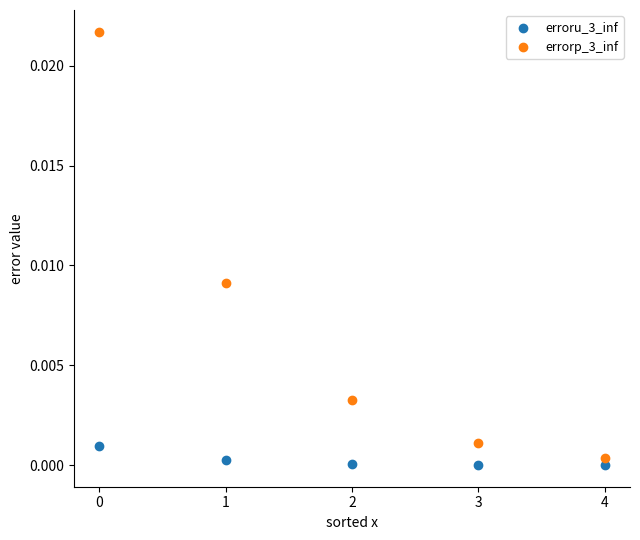

Which series has the largest Y range (max minus min)?

errorp_3_inf